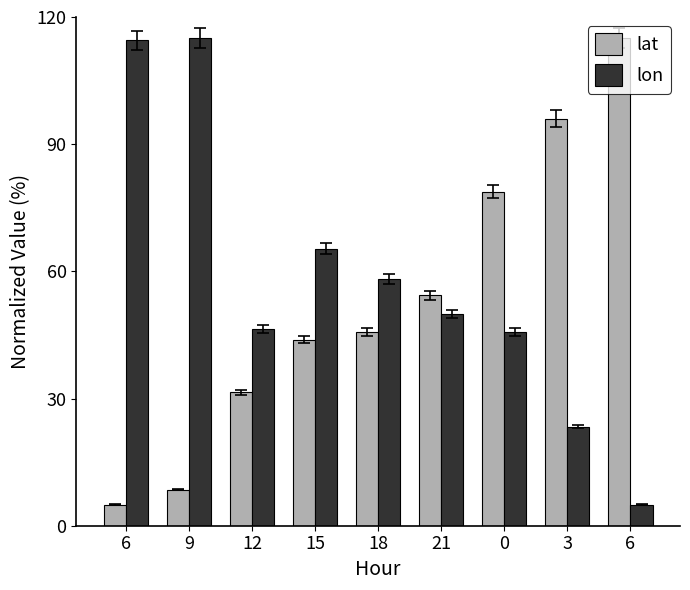

True or false: lat has a value of 50.9 at 0.

False